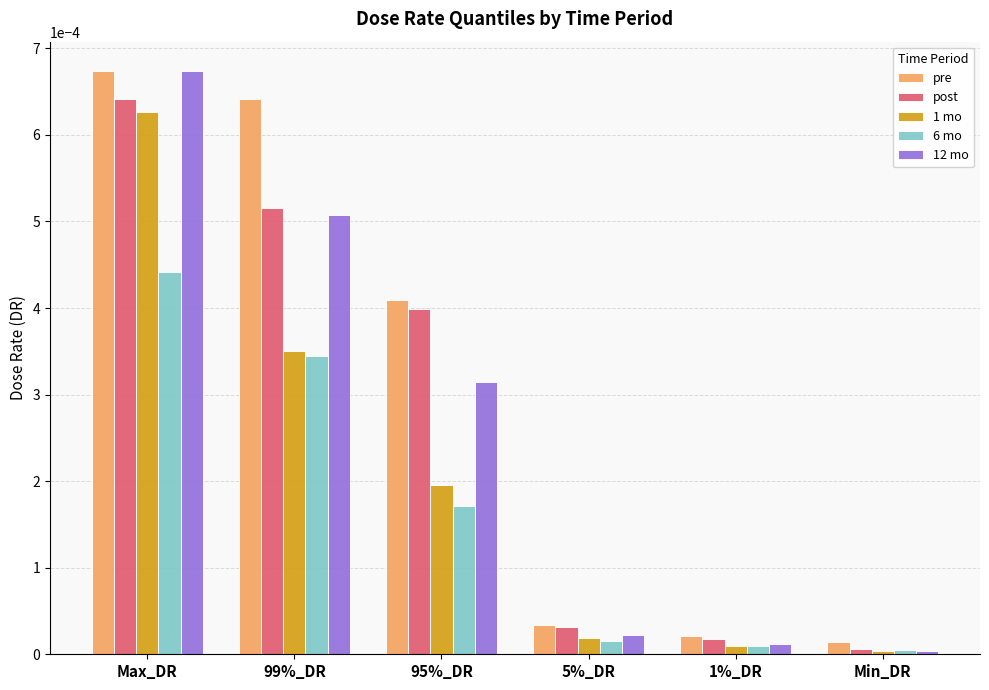

What is the label of the 6th bar from the right?

Max_DR